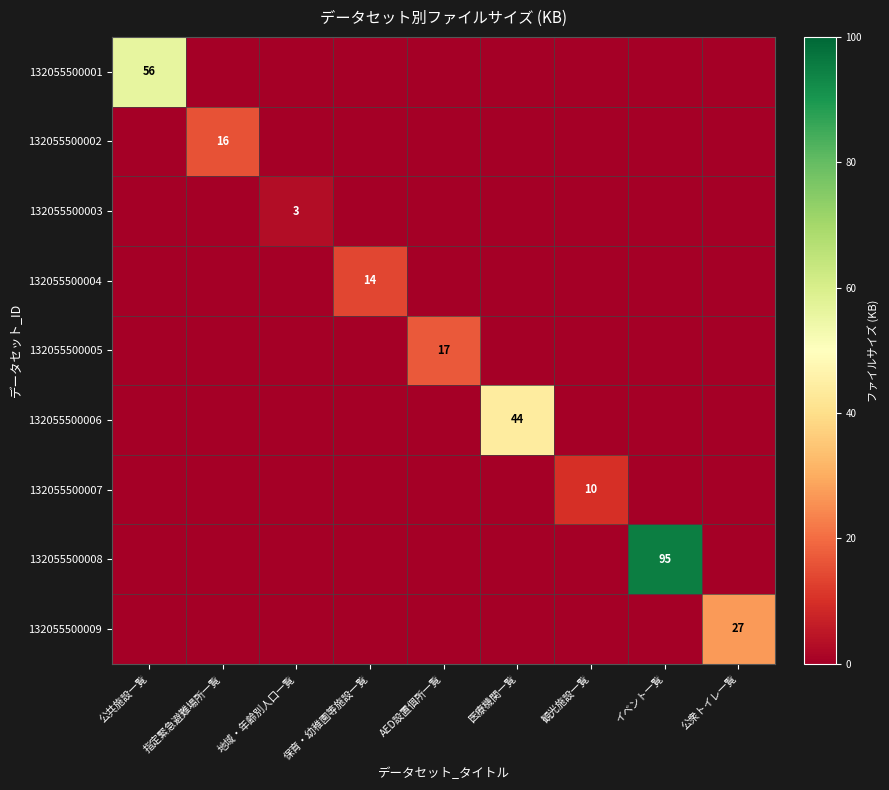

Is it true that 132055500006 equals 44 at 医療機関一覧?

True